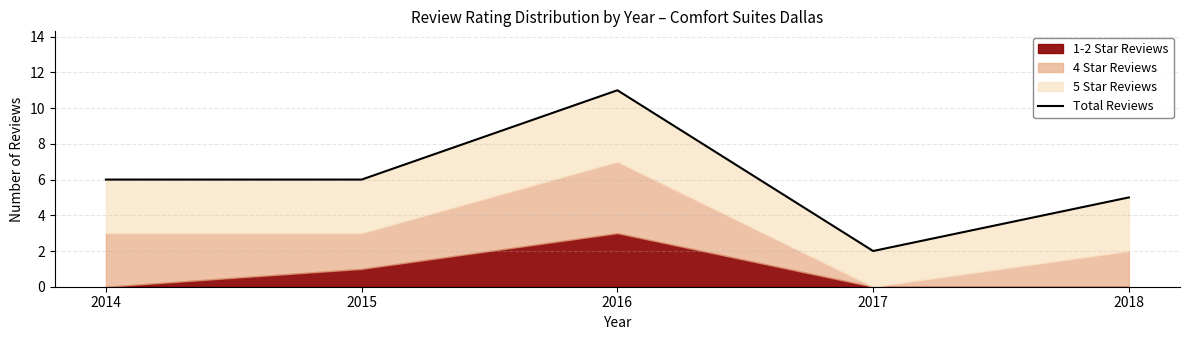

Reading left to right, extract all data points from this chart.

6	6	11	2	5